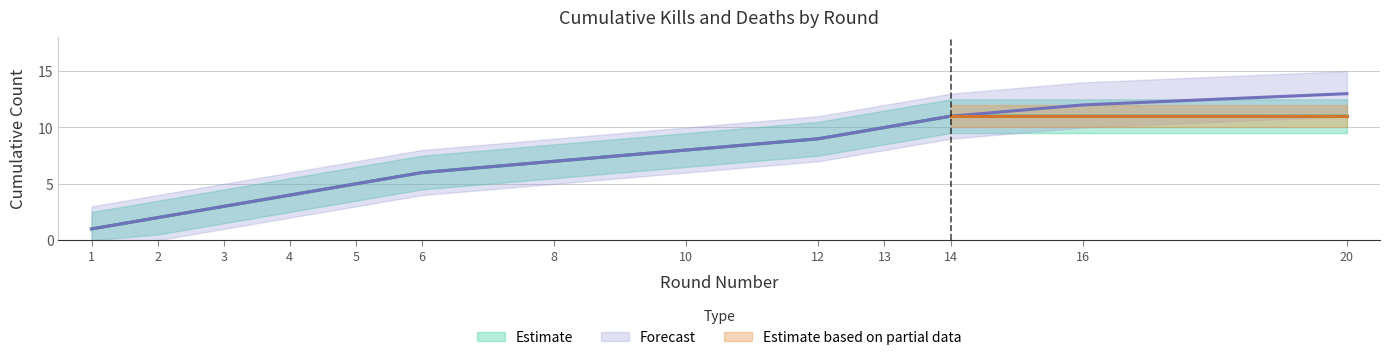

What is the sum of all Kills Upper Band values?

88